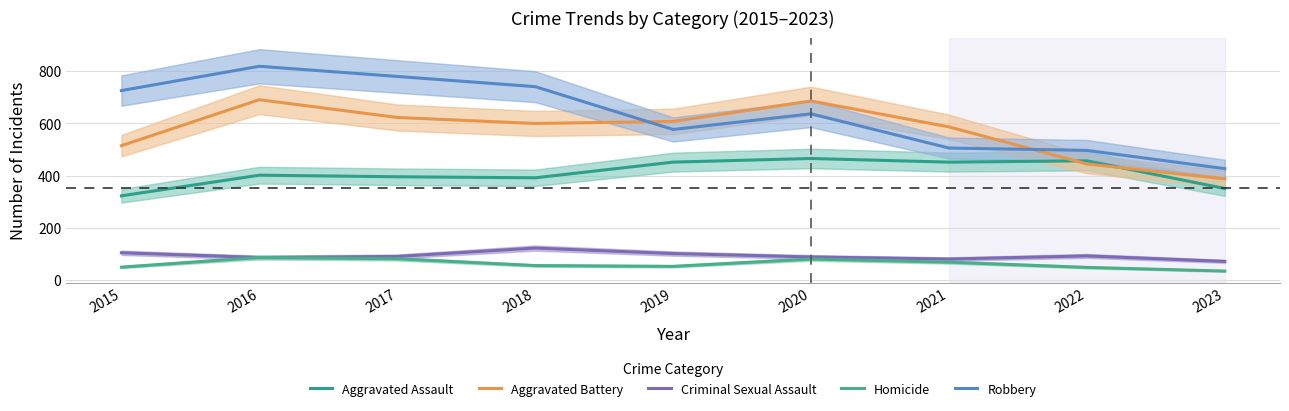

How many data points in Aggravated Battery are less than 600?

4